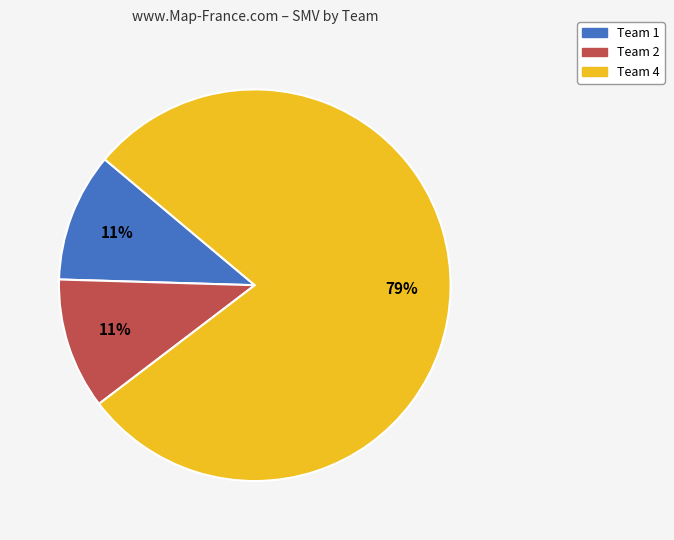

Between Team 4 and Team 1, which is larger?

Team 4